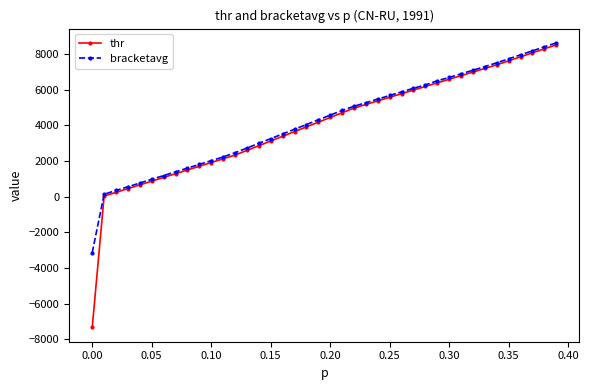

What is the greatest value displayed?

8630.6